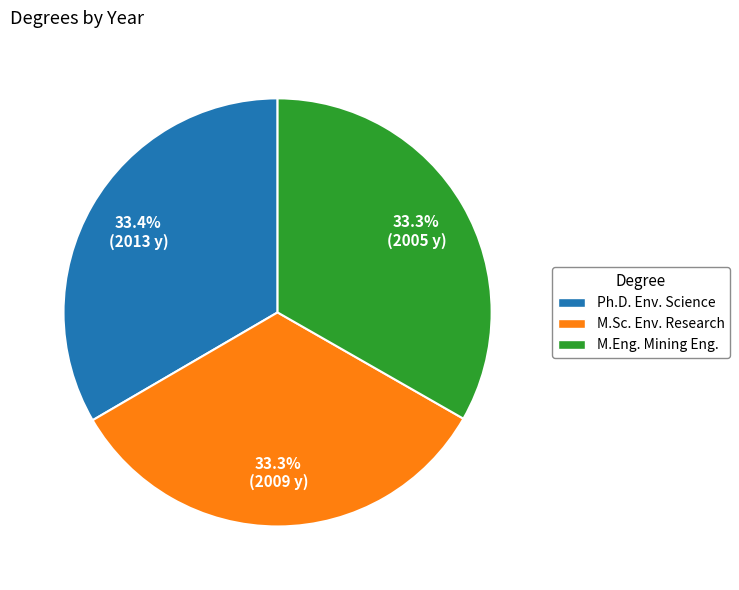

Is there any slice that represents more than half of the pie?

No